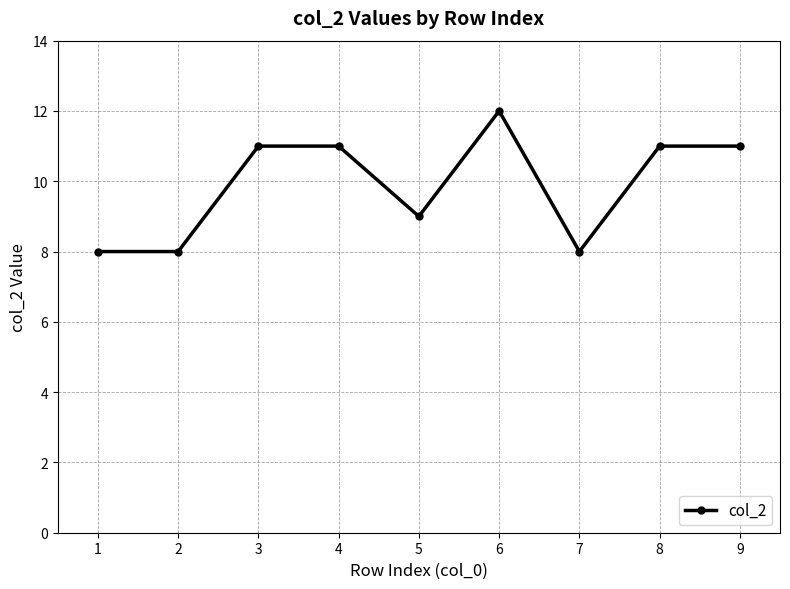

Reading left to right, what are all the values shown in this chart?

1=8	2=8	3=11	4=11	5=9	6=12	7=8	8=11	9=11